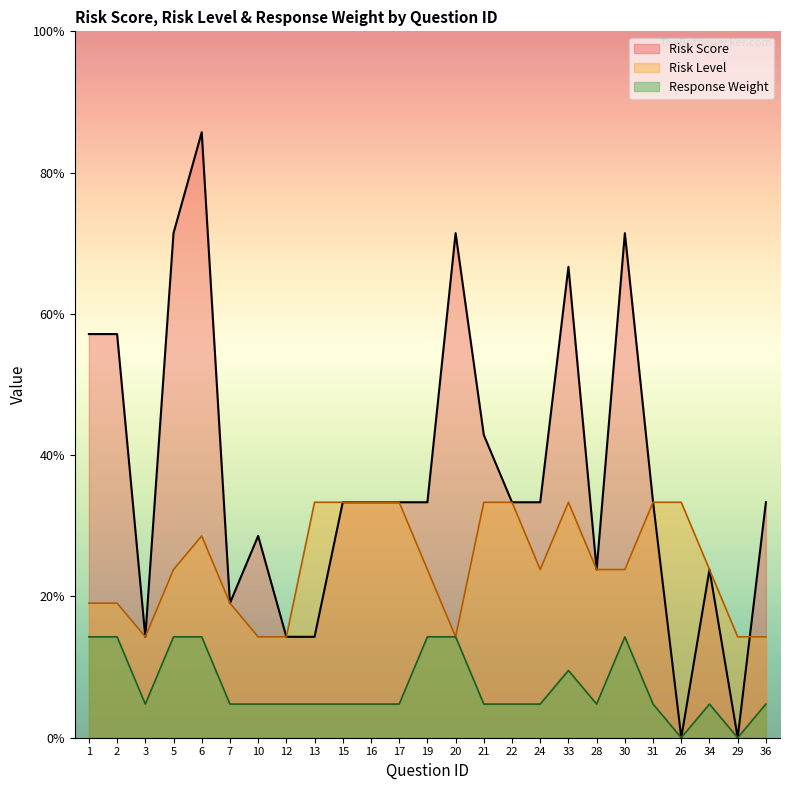

What value does the Response Weight series have at 12?

1